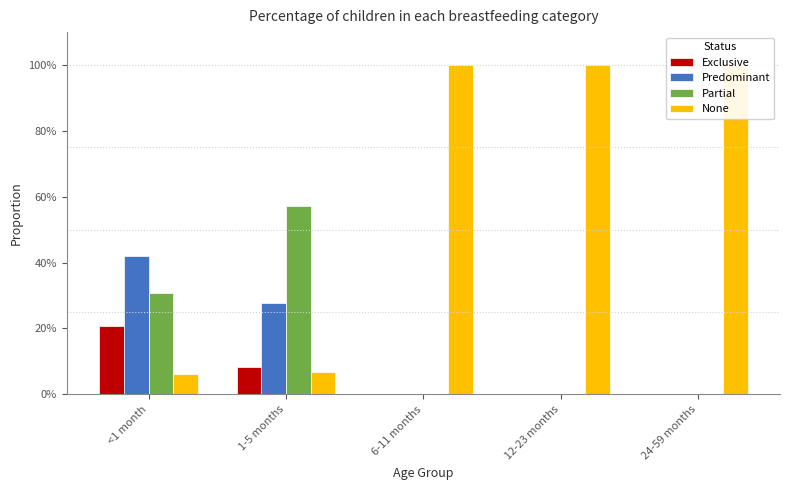

Count the Predominant values in the range 0 to 1.

5